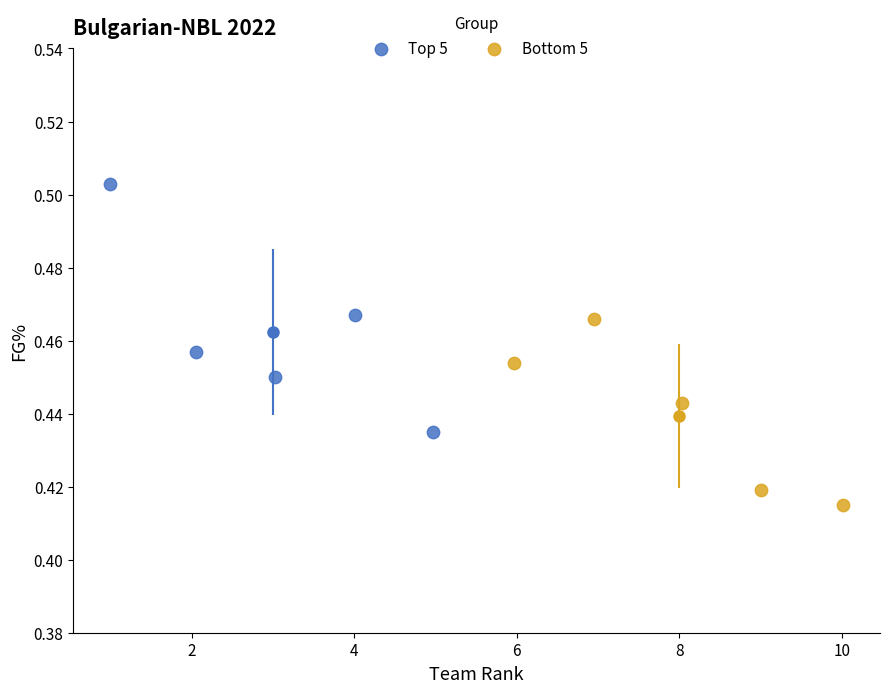

Which series contains the lowest Y value?

Bottom 5